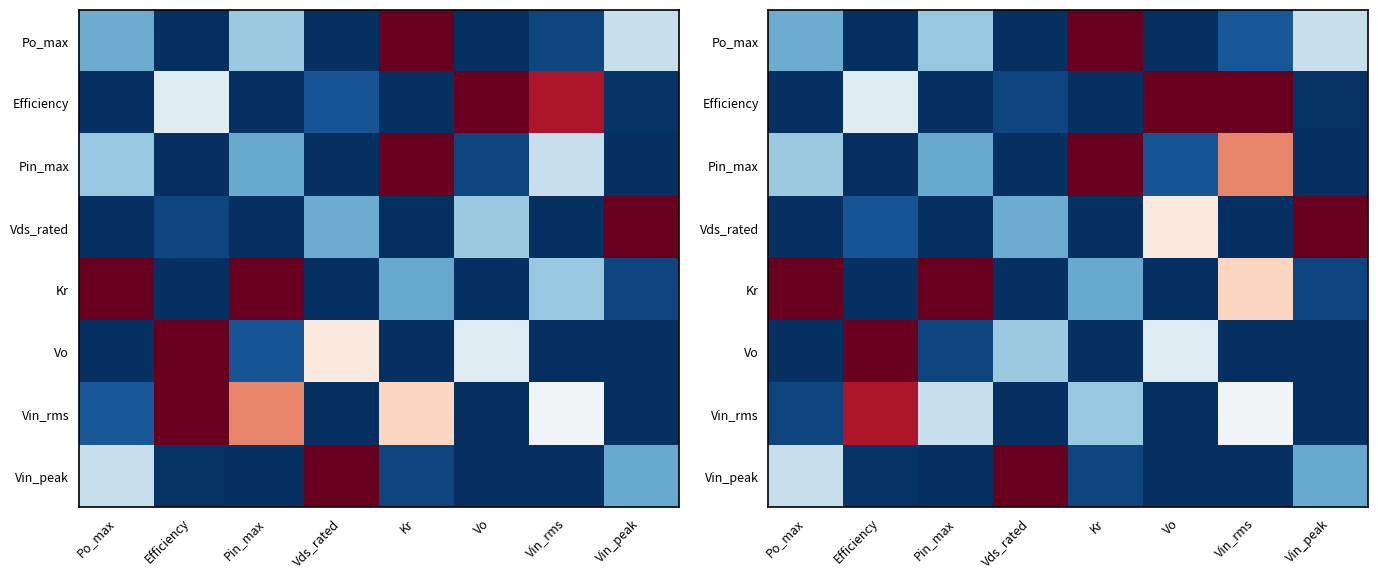

At which category is the sum across all series the highest?

Vin_rms